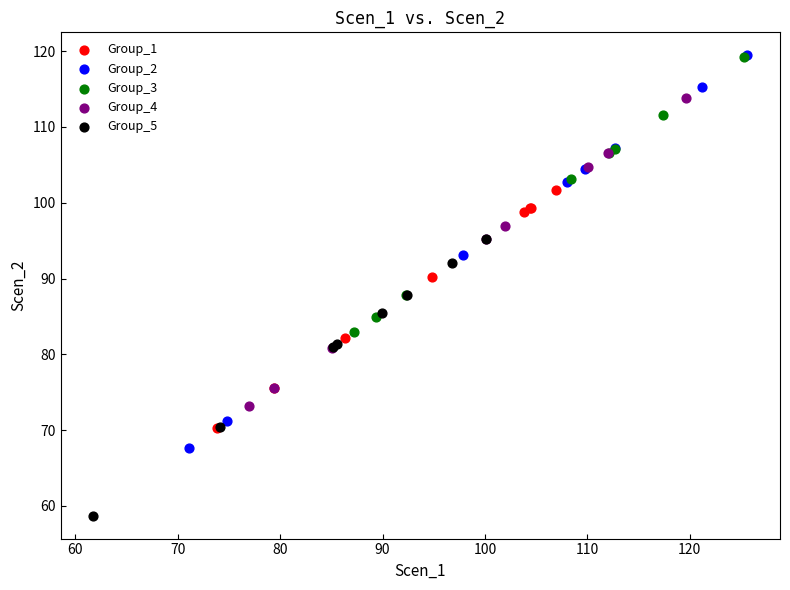

Which series has the largest Y range (max minus min)?

Group_2